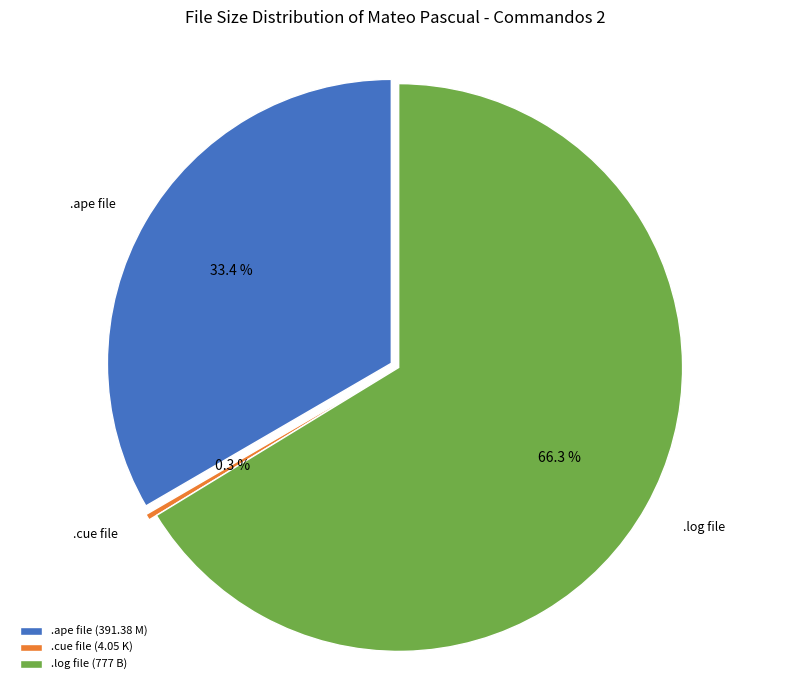

How many slices are in this pie chart?

3